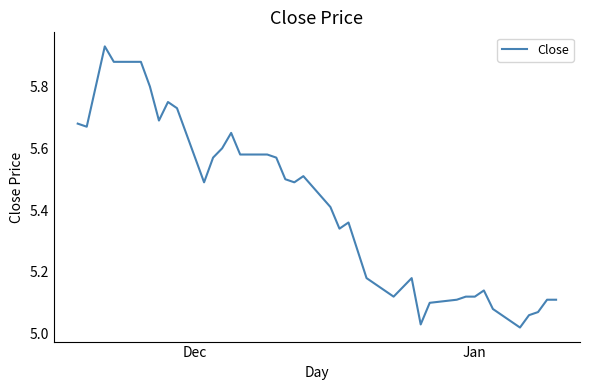

Does the chart display data point markers on the line(s)?

No